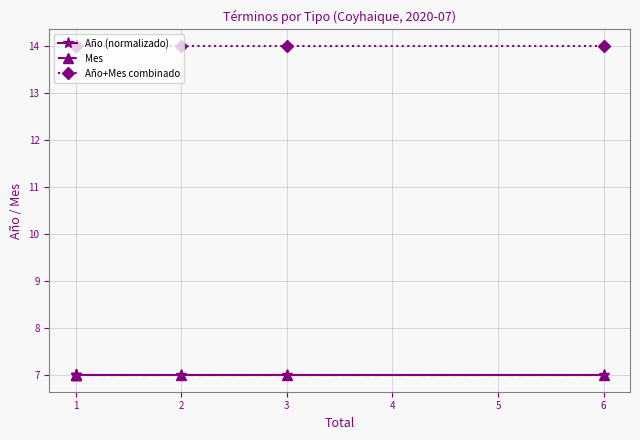

What are all the series names shown in the legend?

Año (normalizado), Mes, Año+Mes combinado